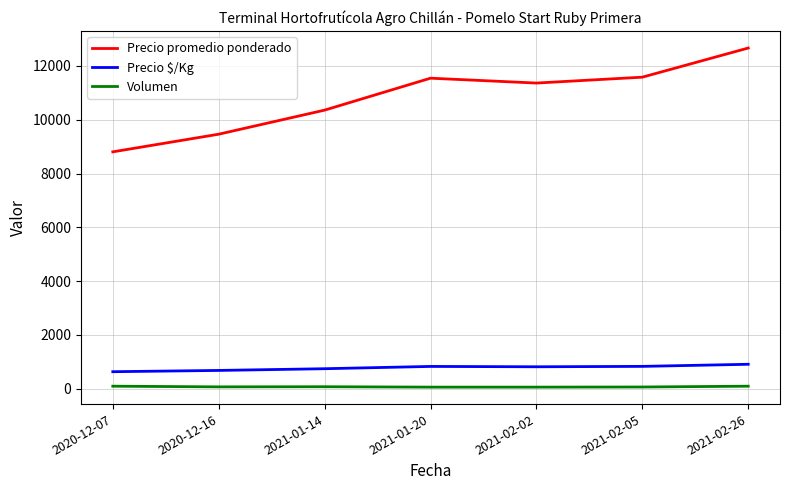

Which series changed the most between 2021-02-02 and 2021-02-26?

Precio promedio ponderado